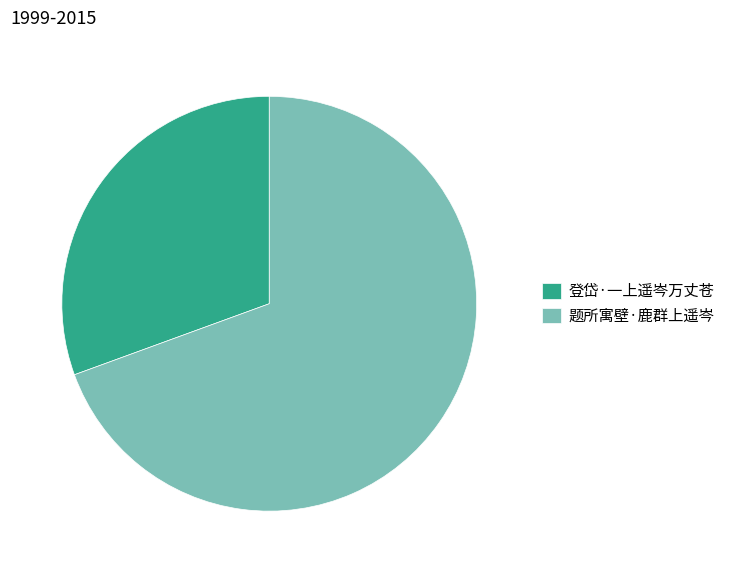

Which slice is the smallest?

登岱·一上遥岑万丈苍